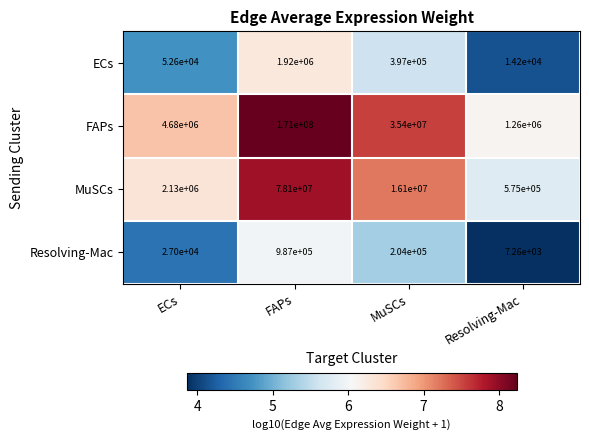

What is the average value of the Resolving-Mac series?

306315